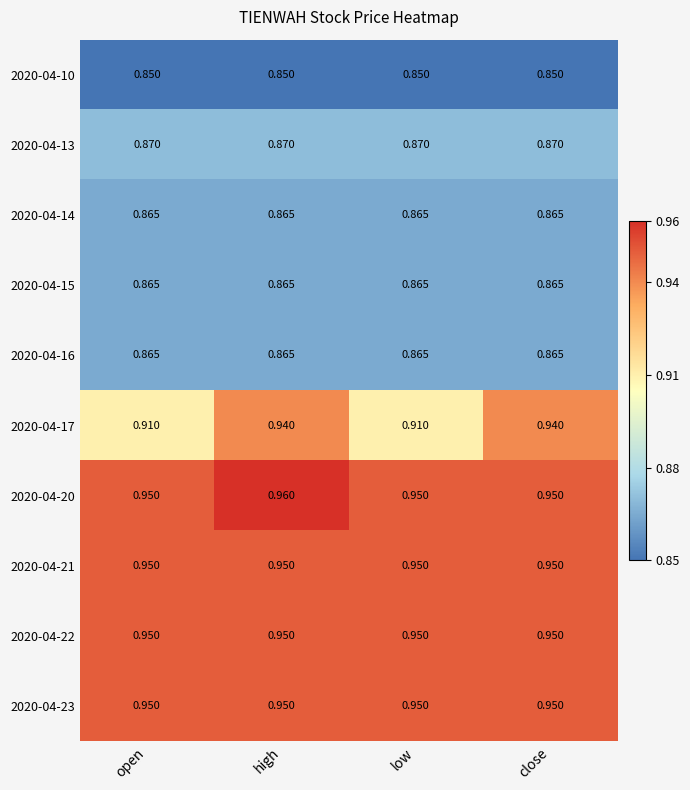

At which category does the chart reach its peak across all series?

high